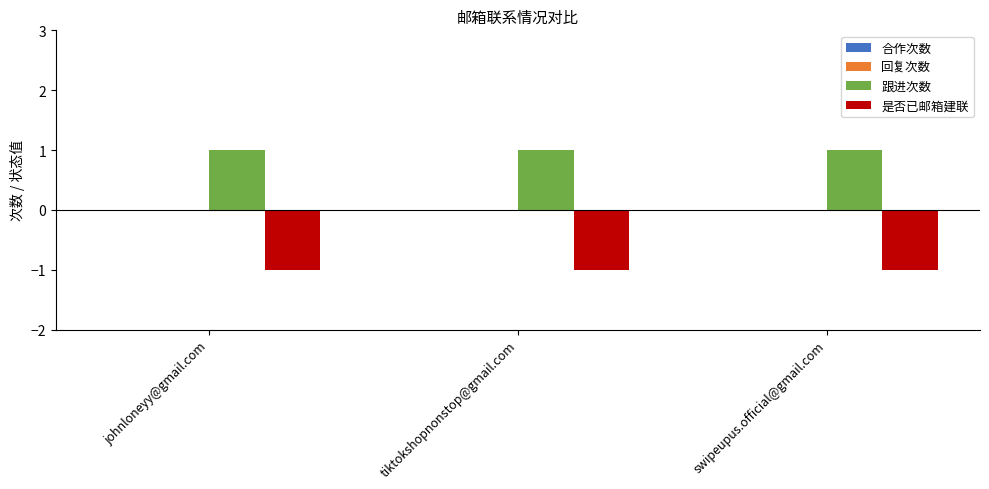

What is the average value of the 是否已邮箱建联 series?

-1